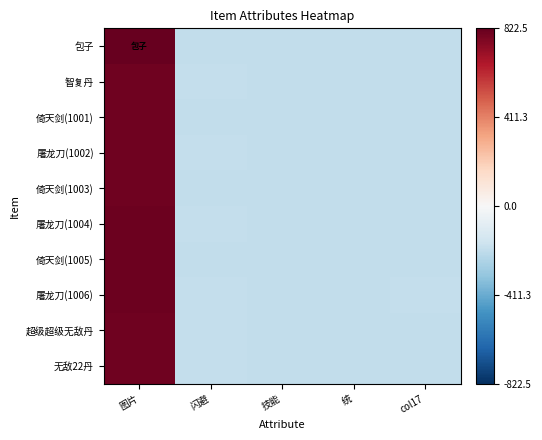

Which series has the largest range (max minus min)?

包子